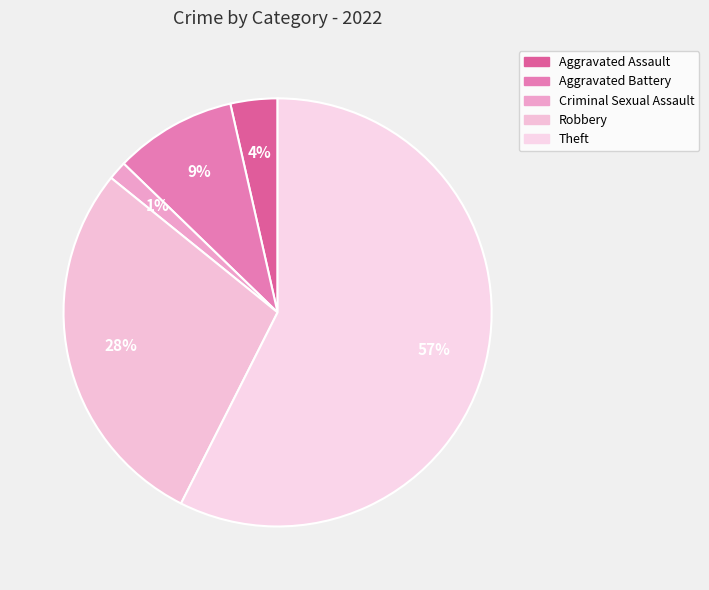

What is the total percentage of Robbery and Theft?

85.8%